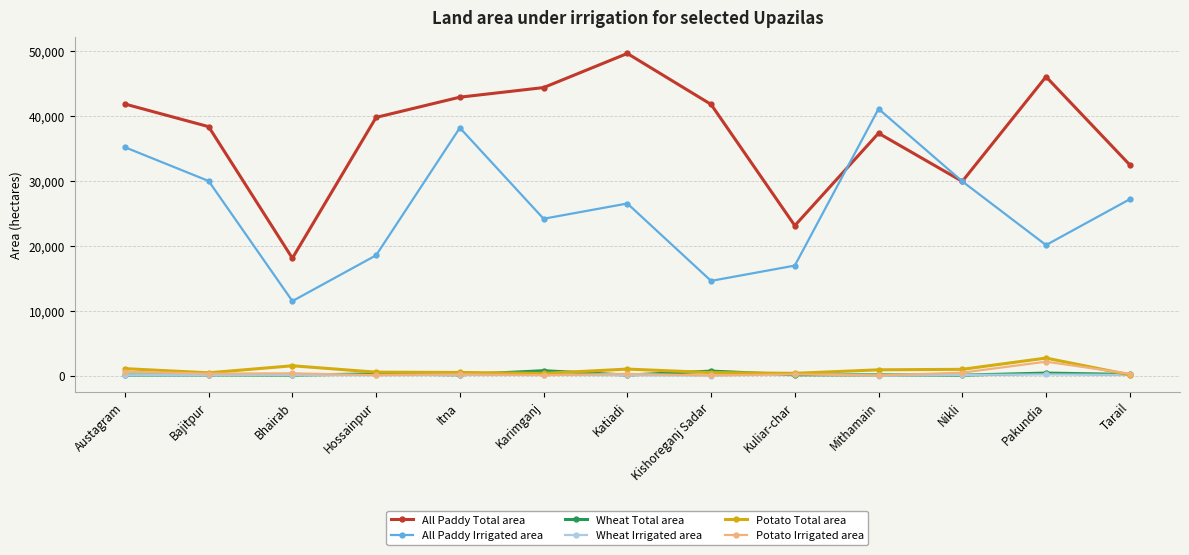

Which series has the largest total across all categories?

All Paddy Total area